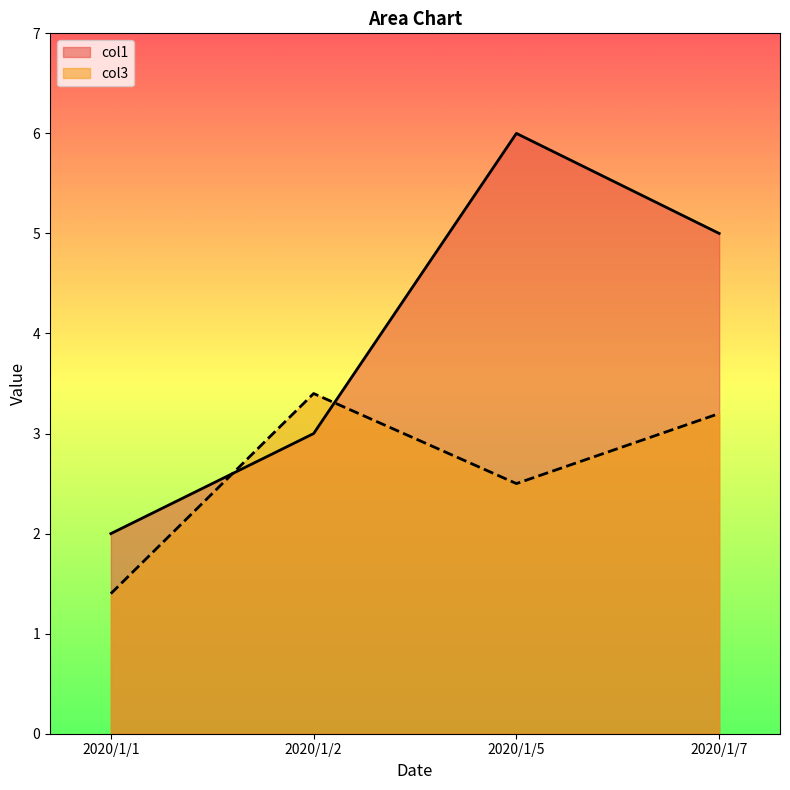

The value of col1 at 2020/1/7 is 5.0. True or false?

True